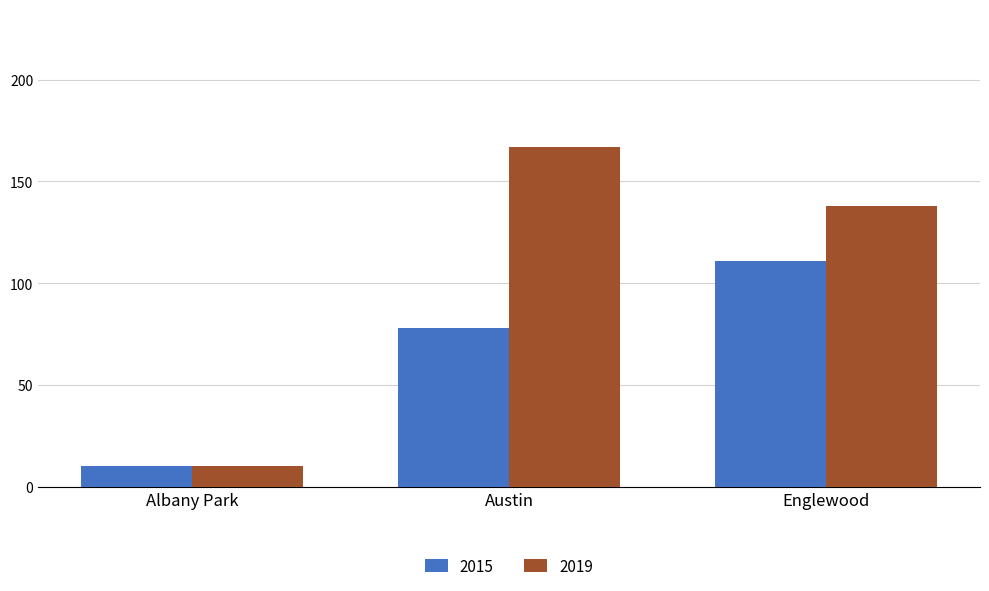

Does the chart contain any negative values?

No